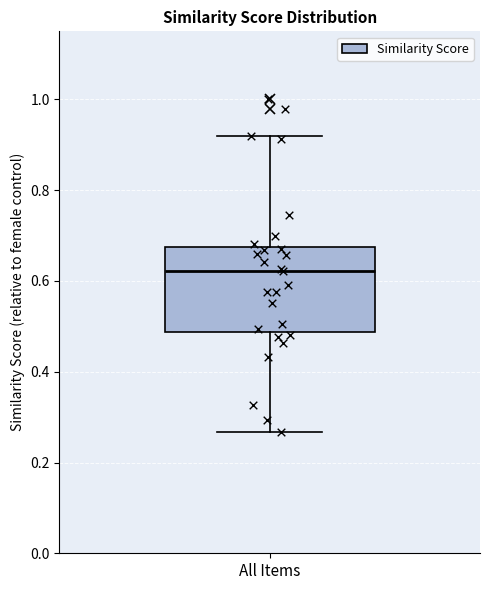

Transcribe this box plot: give where the median line is, the range the box spans, and where the two whiskers end, as read against the y-axis. The values are not printed on the chart, so give them approximately, as read against the axis.

median 0.62, box 0.48 to 0.68, whiskers 0.26 to 0.92